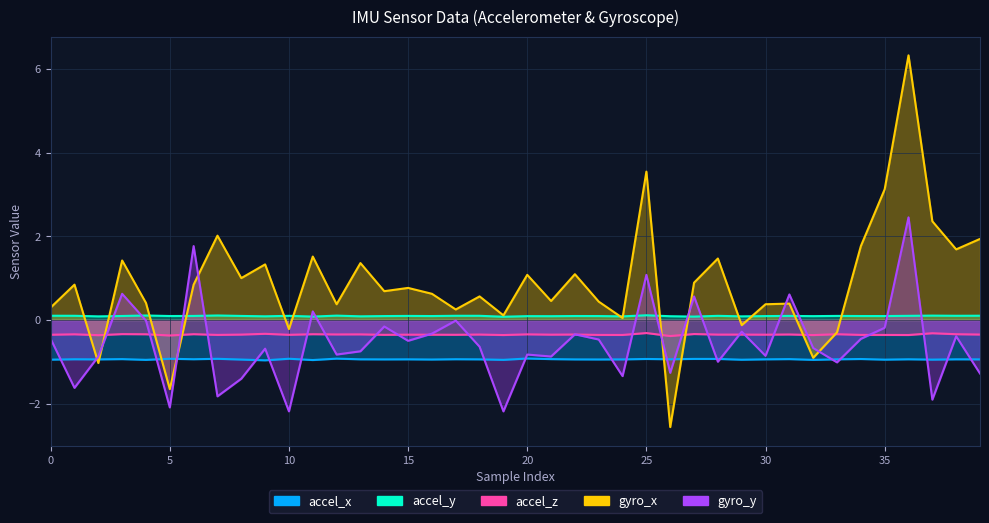

True or false: accel_z and gyro_x cross at least once.

True